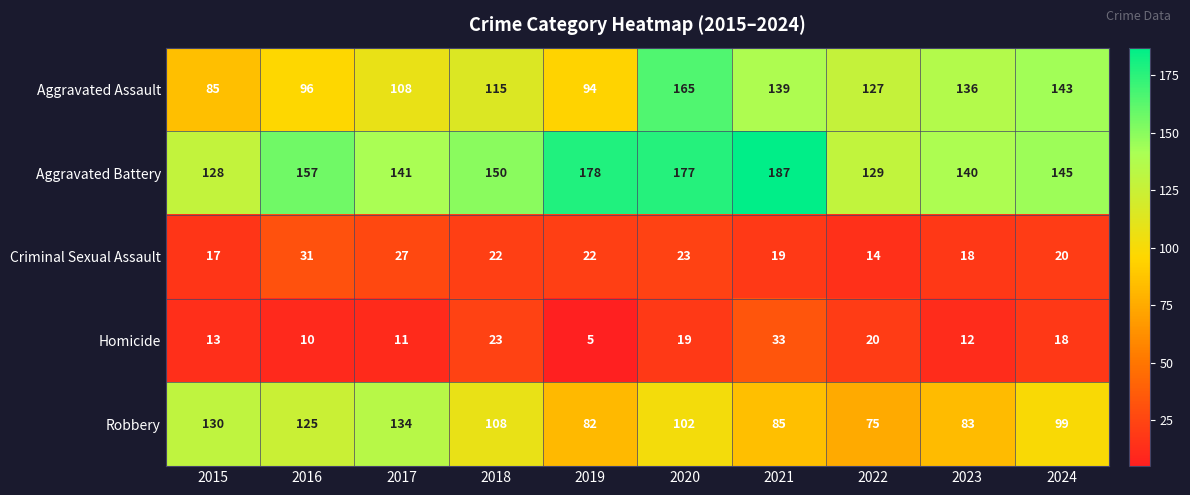

List the labels in order of Homicide value, smallest first.

2019, 2016, 2017, 2023, 2015, 2024, 2020, 2022, 2018, 2021